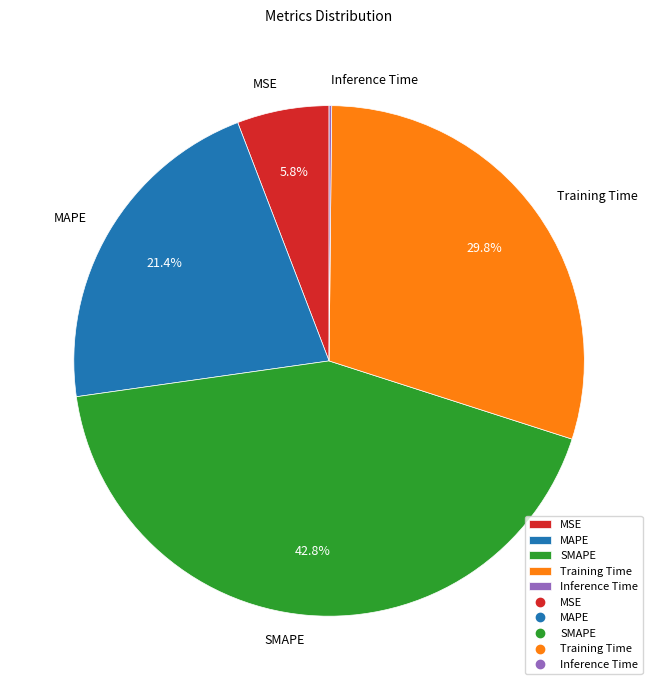

To the nearest percent, what portion does MAPE represent?

21%